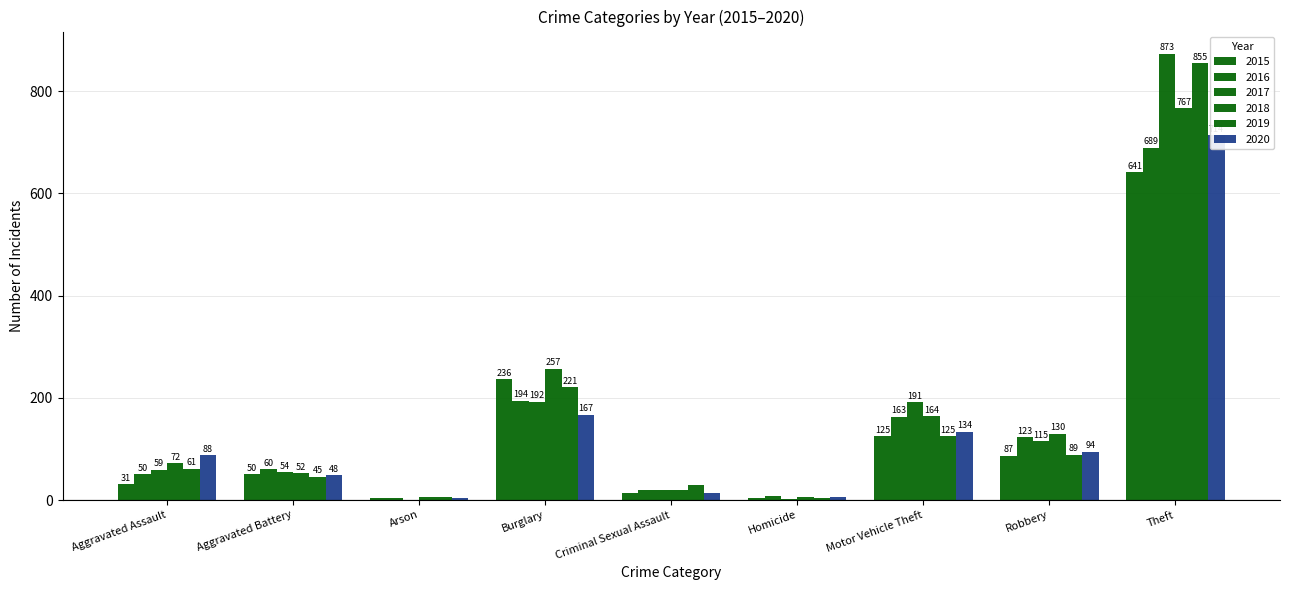

Is it true that 2017 equals 60 at Robbery?

False